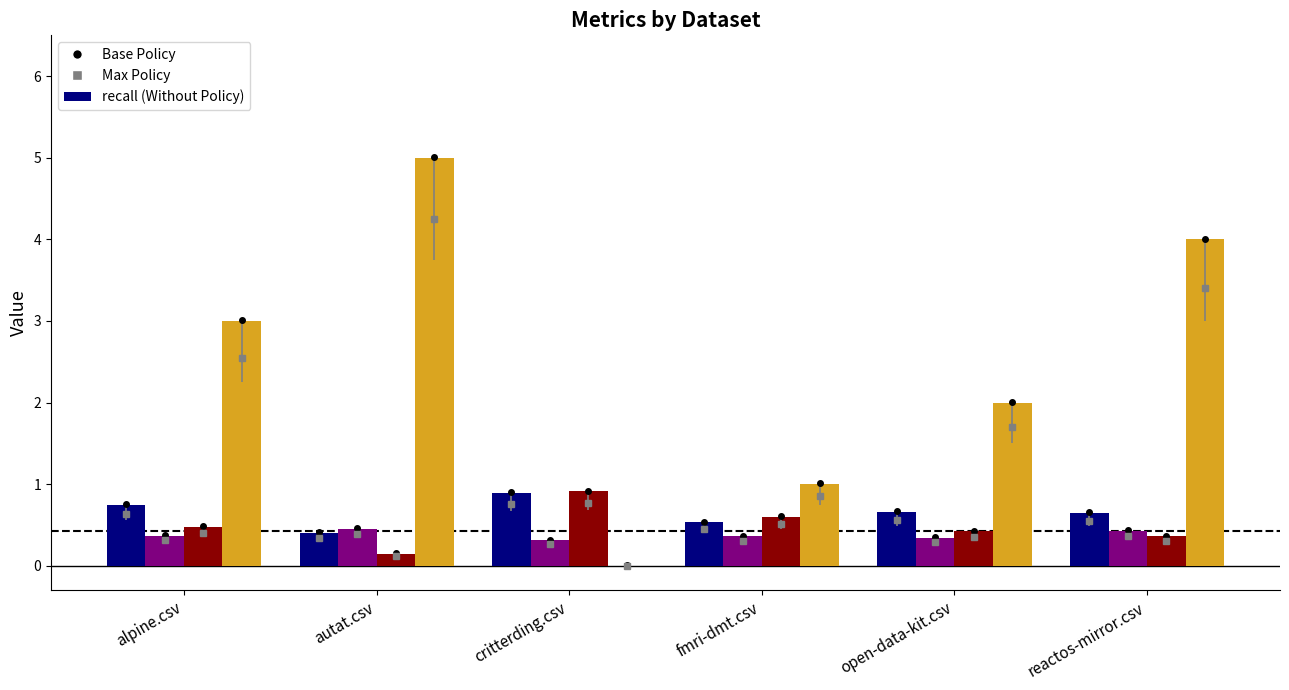

What position from the left is autat.csv?

2